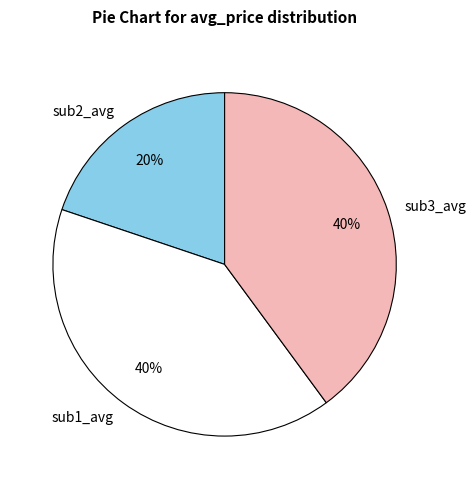

Approximately how many times larger is the value at sub2_avg compared to sub3_avg?

0.5